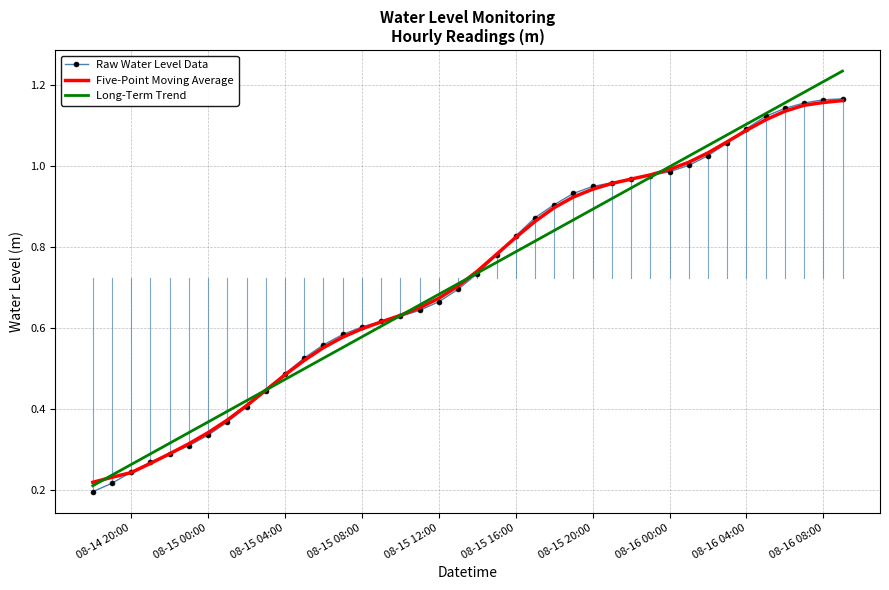

Which series has the widest spread of values?

Long-Term Trend